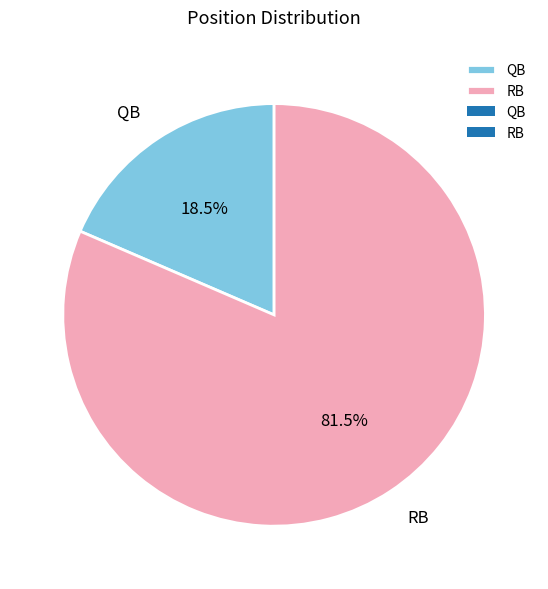

How many segments does this pie chart have?

2